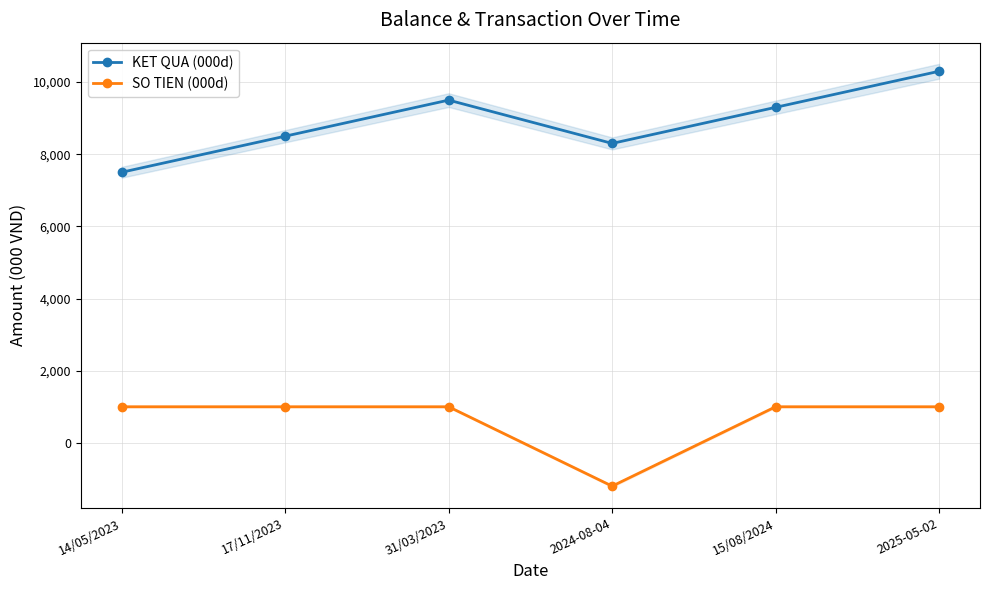

Does the chart display data point markers on the line(s)?

Yes